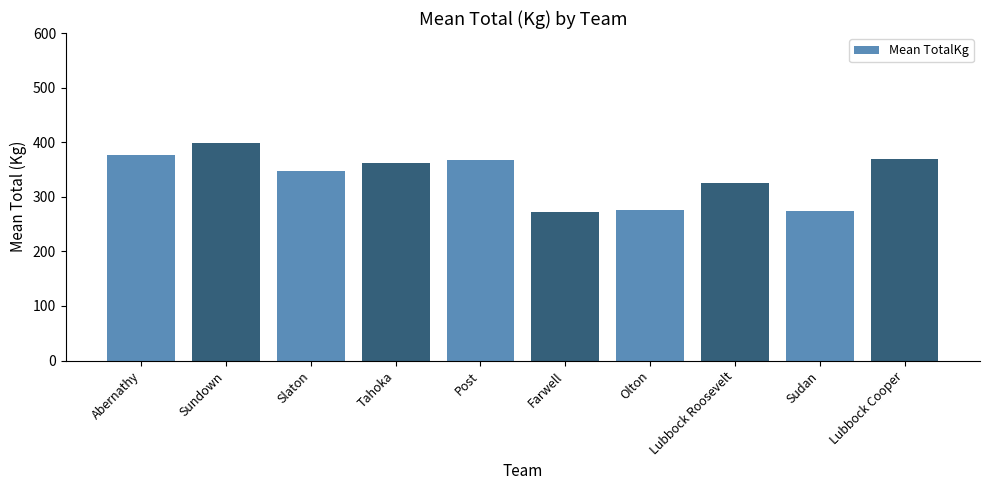

True or false: the data shows 369.7 at Lubbock Cooper.

True